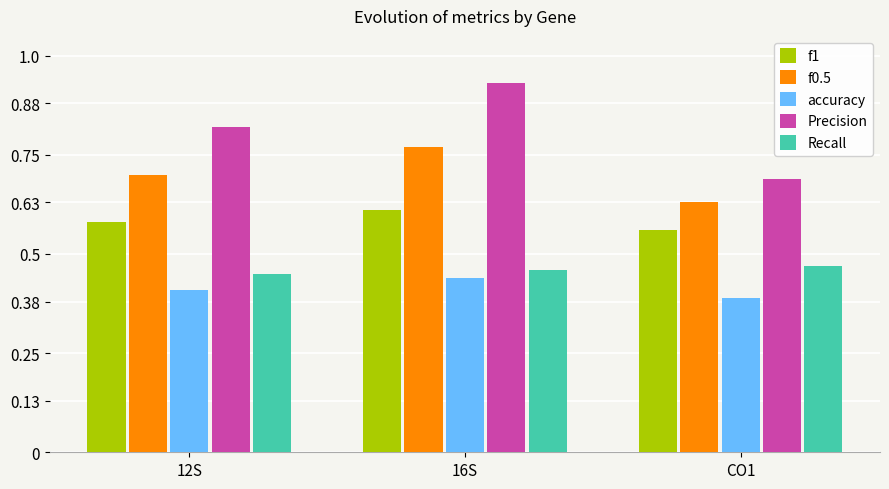

What is the difference between the highest and lowest values at CO1?

0.3